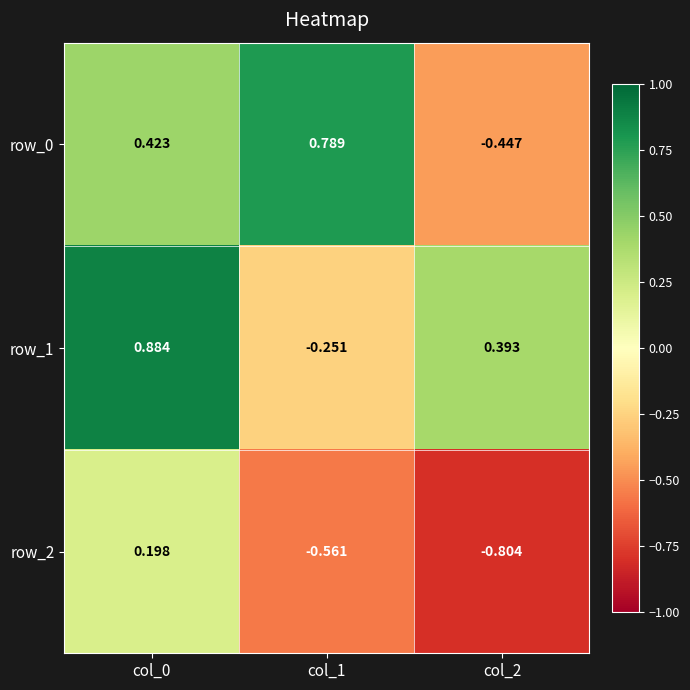

How many data points in row_2 are less than 0?

2